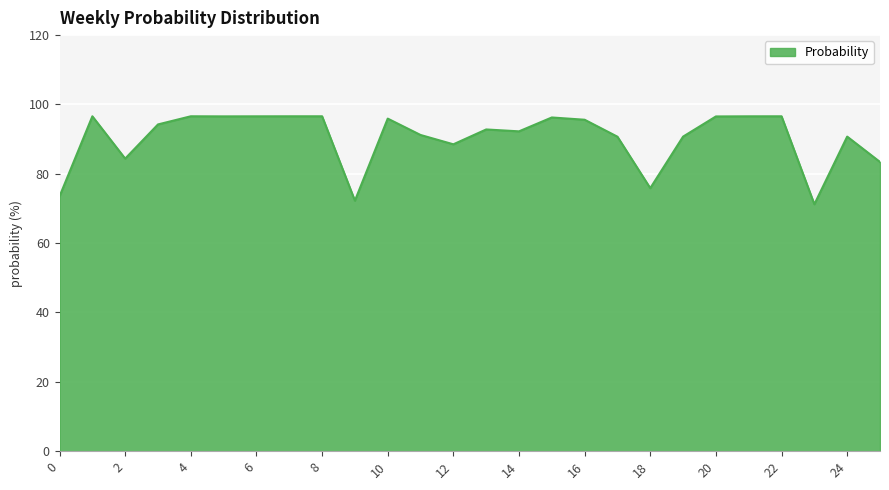

What is the smallest value displayed?

71.2